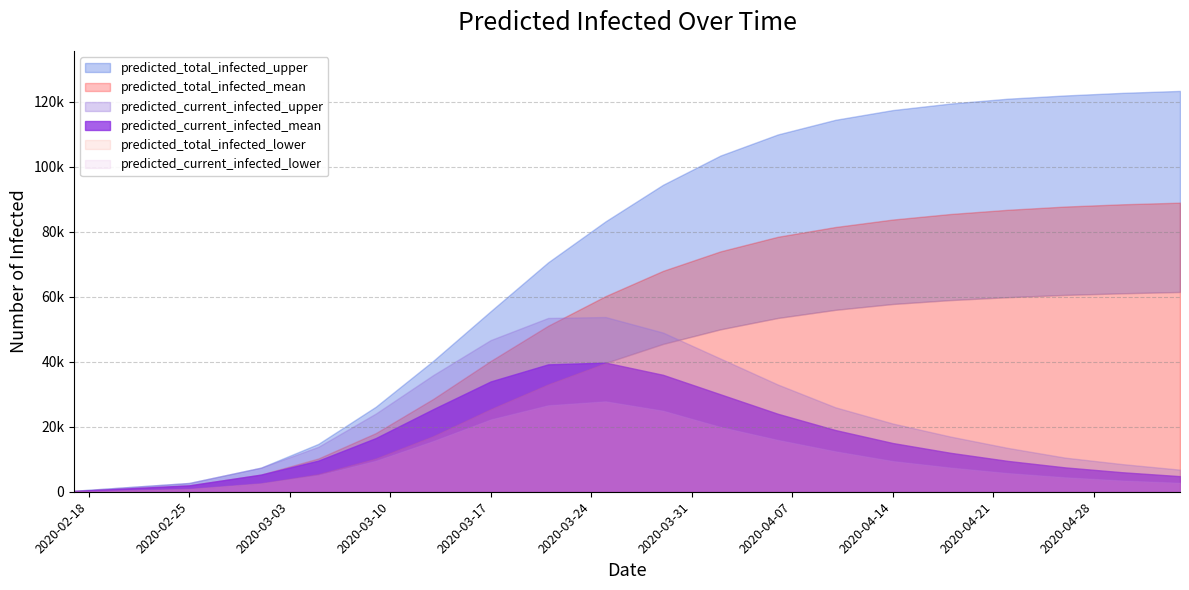

What is the value of the predicted_current_infected_mean point at the 9th from the left?

39218